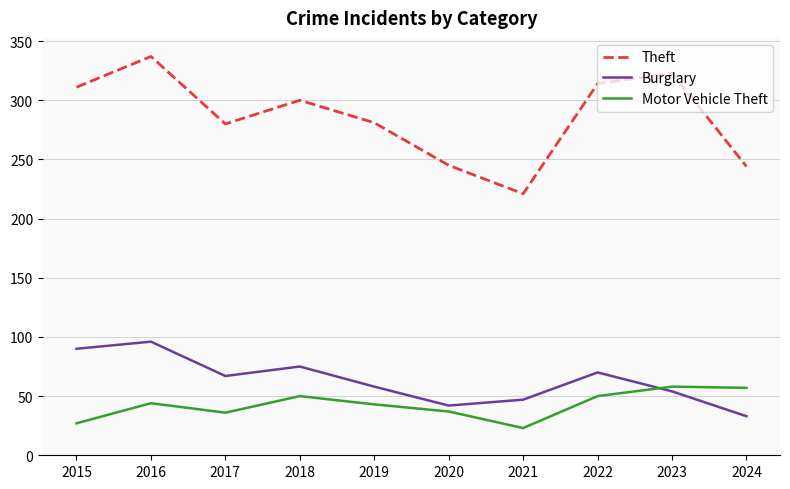

At 2018, list the series in order from smallest to largest.

Motor Vehicle Theft, Burglary, Theft